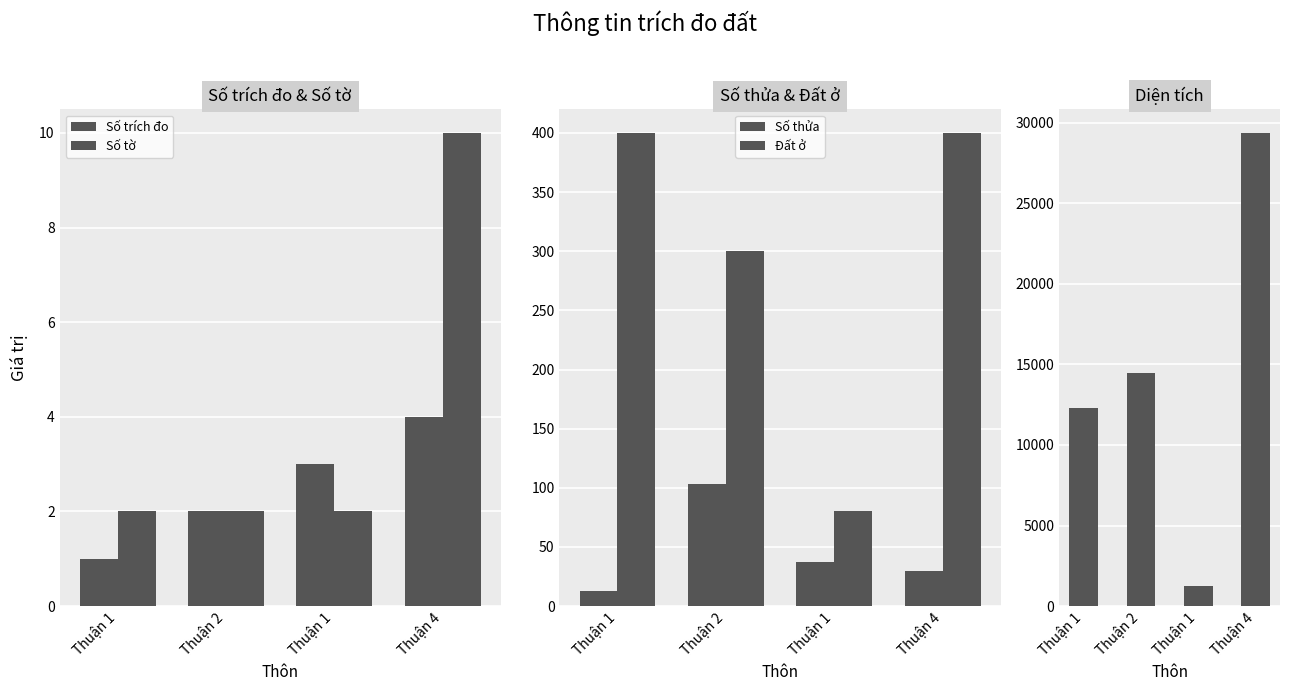

What is the difference between the Số thửa values at Thuận 4 and Thuận 1?

7.0